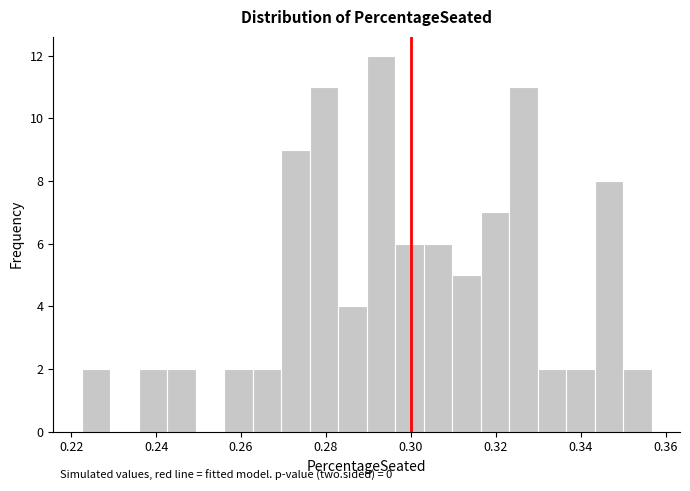

Around what value on the x-axis is the tallest bar? Give the approximate position of its centre, as read against the axis.

0.292